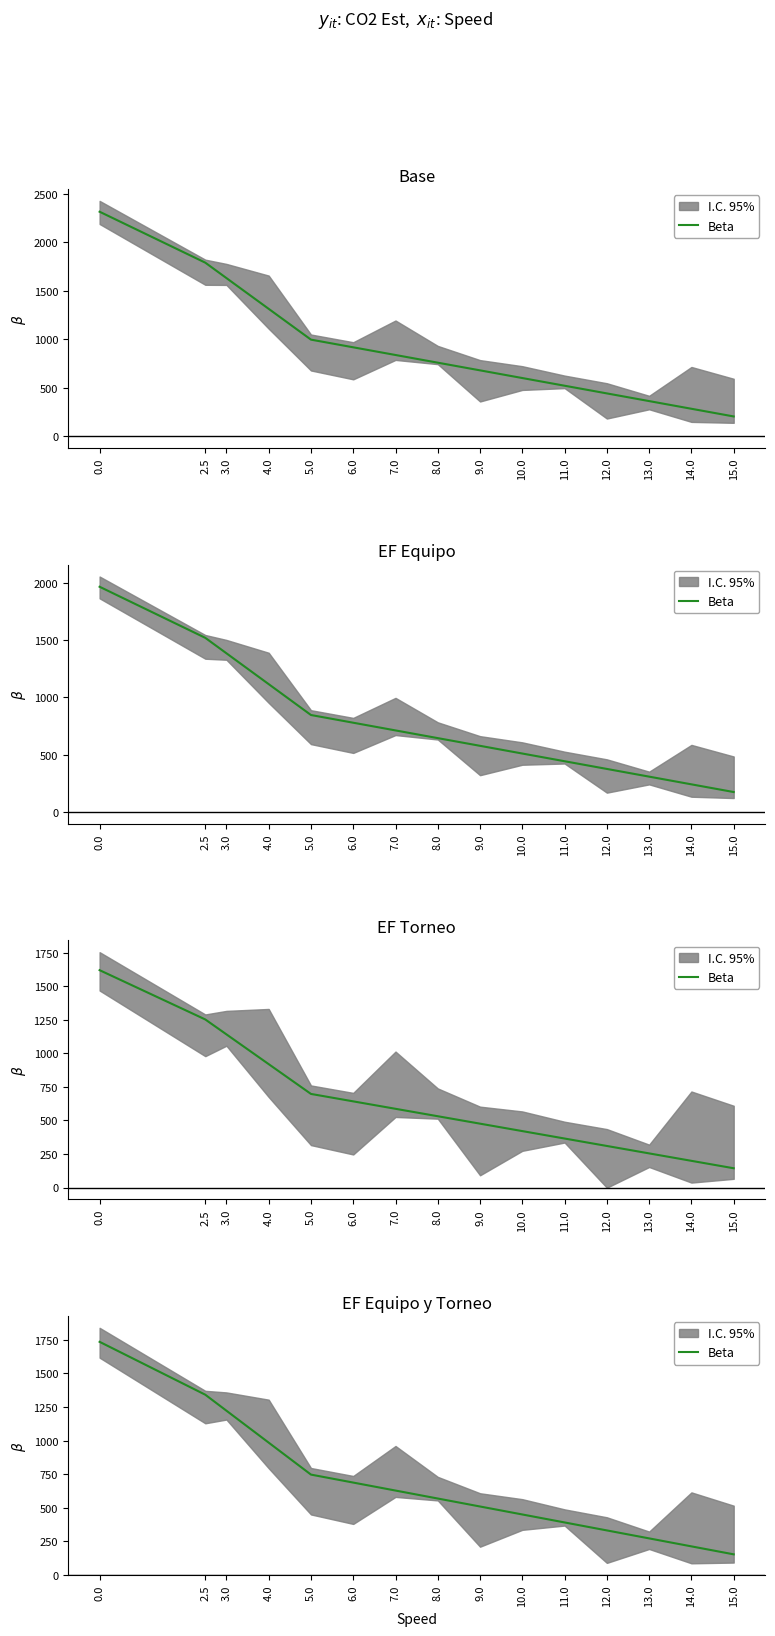

What is the value of the 13th point from the left?

272.6